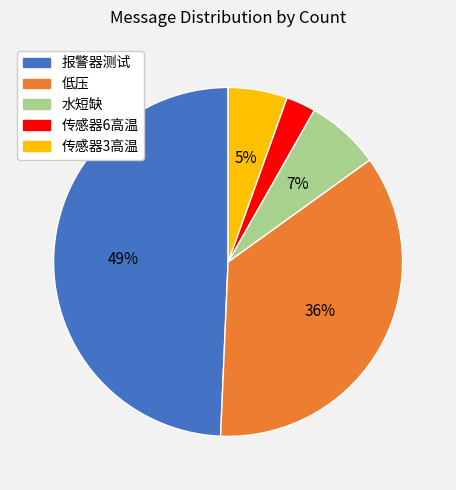

Is the sum of 低压 and 水短缺 greater than half?

No